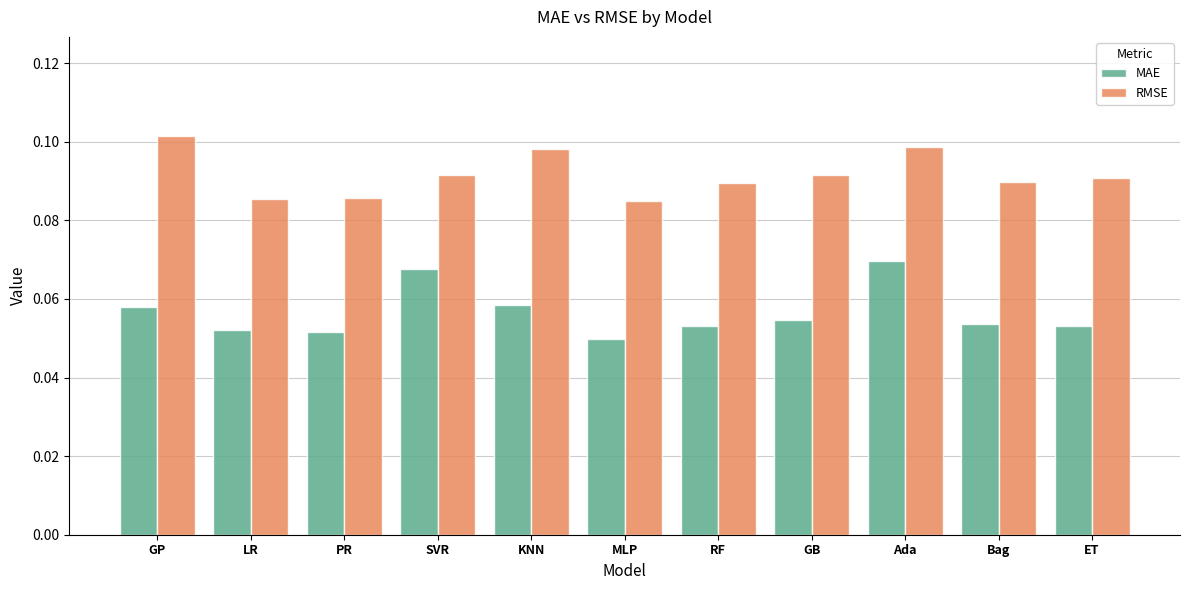

Which series has the largest range (max minus min)?

MAE